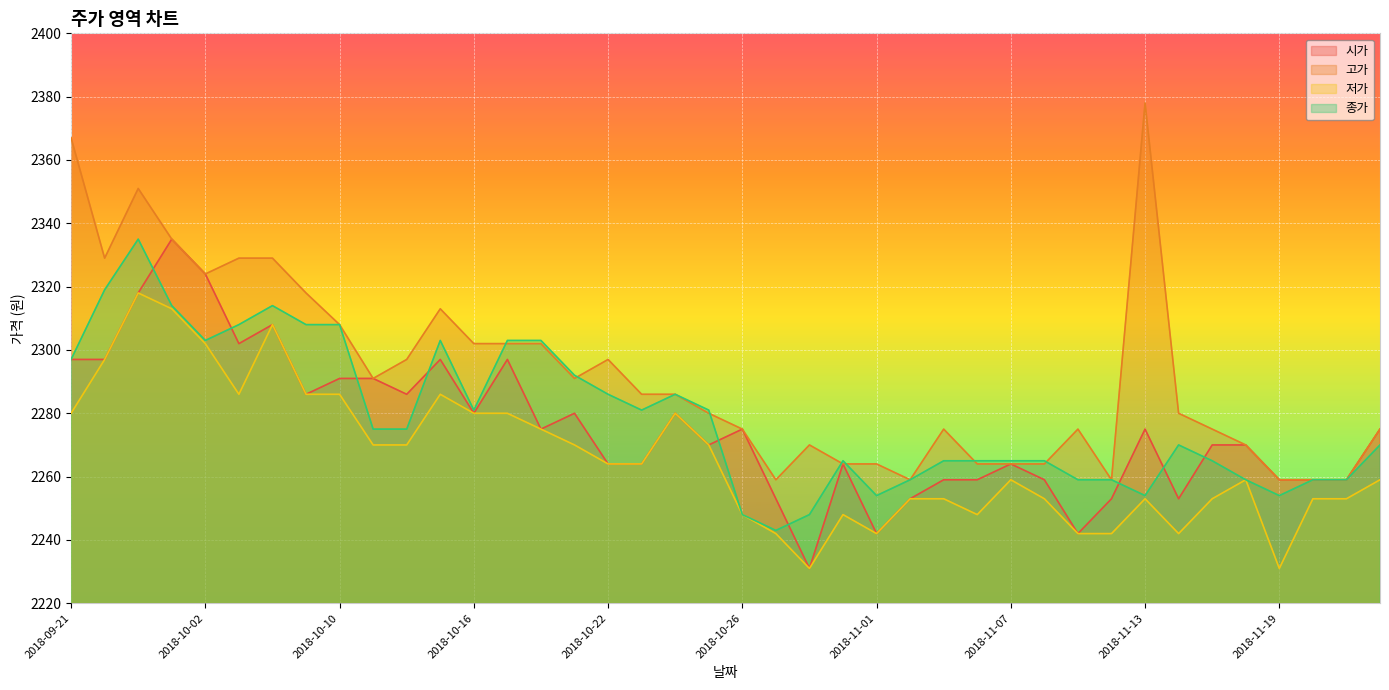

True or false: 종가 has a value of 4036 at 2018-11-19.

False